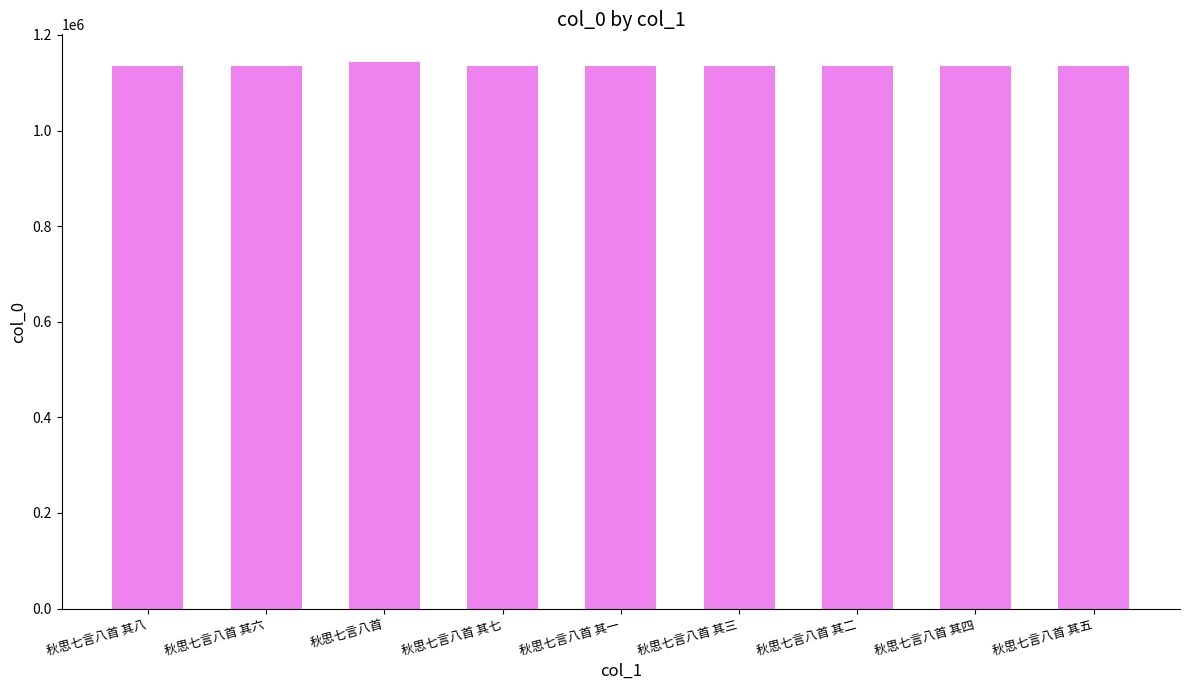

What is the minimum value shown in the chart?

1134117